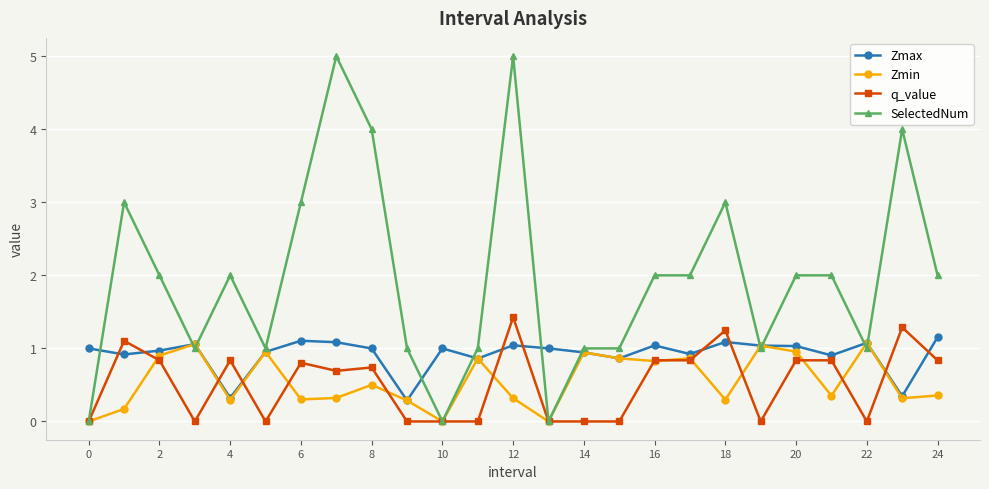

What is the greatest value displayed?

5.0